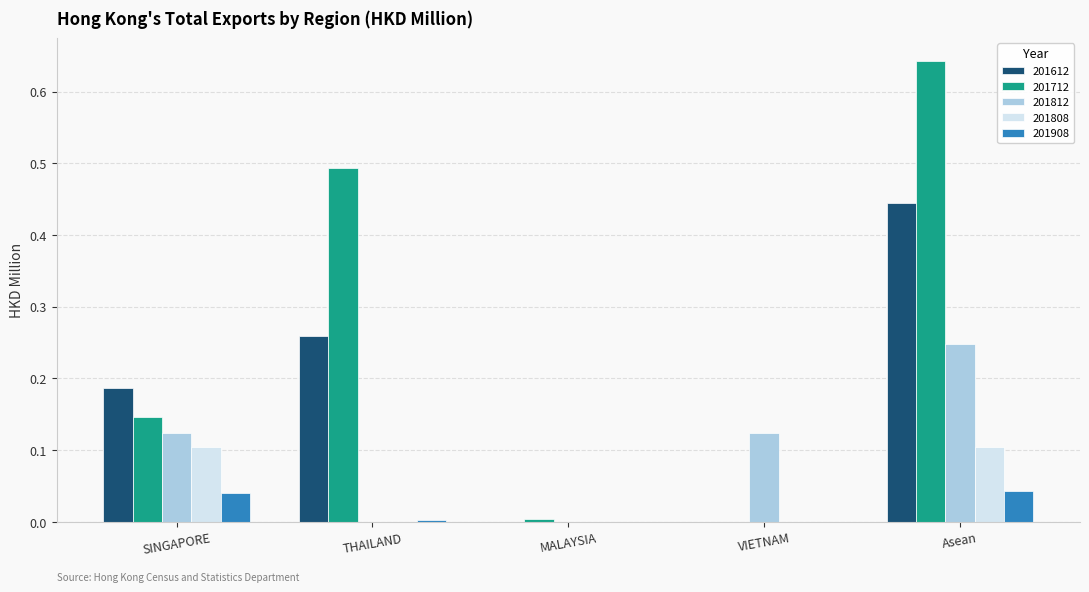

At which category does the chart reach its peak across all series?

Asean